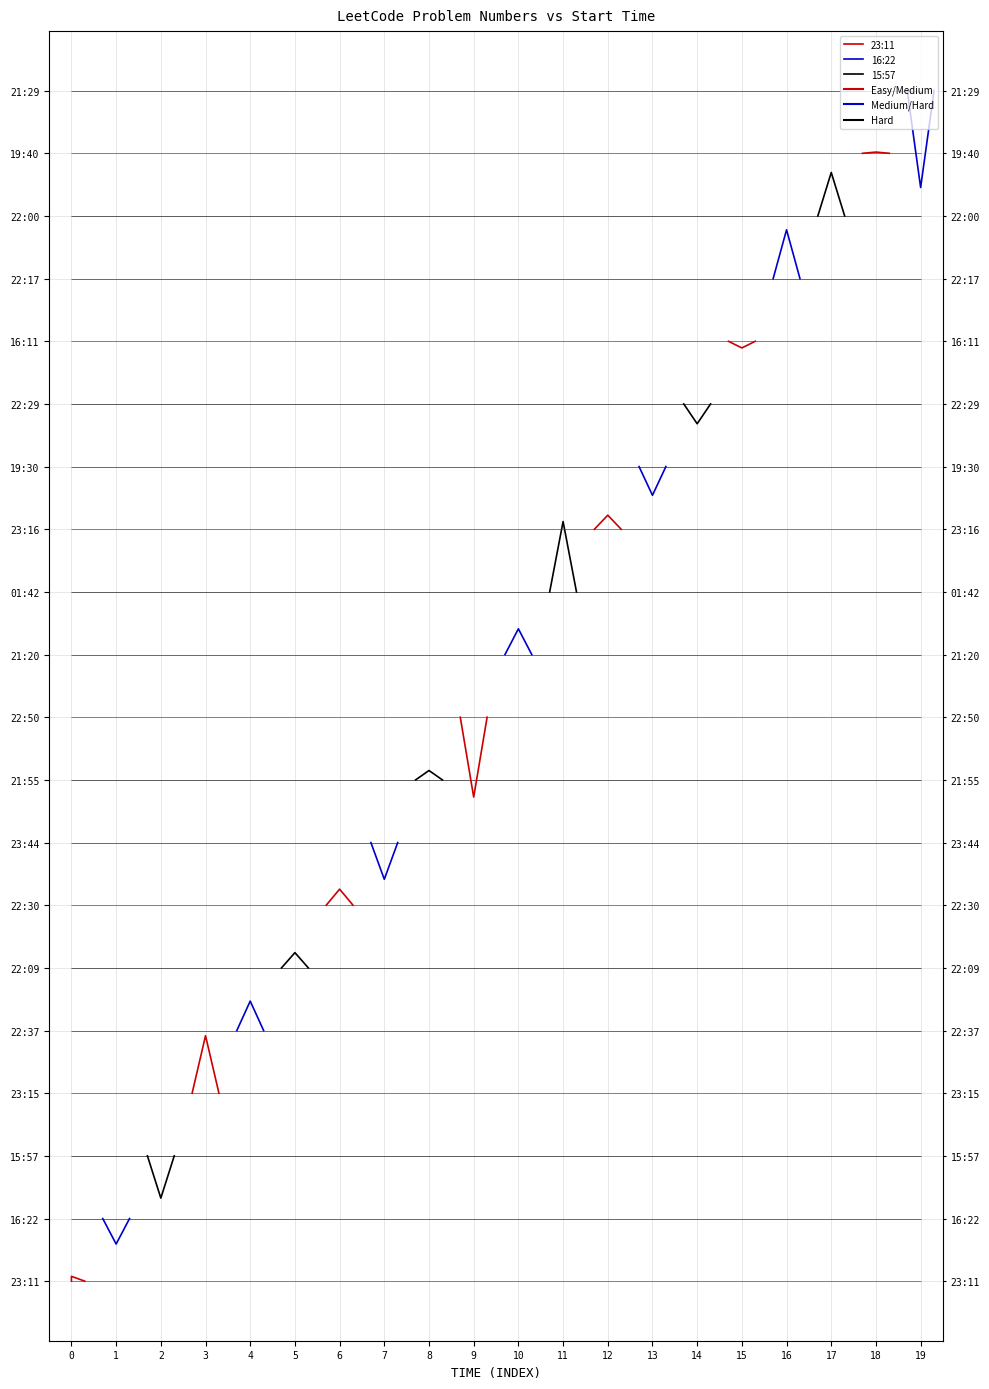

What is the difference between the 23:11 values at 2 and 1?

11.7